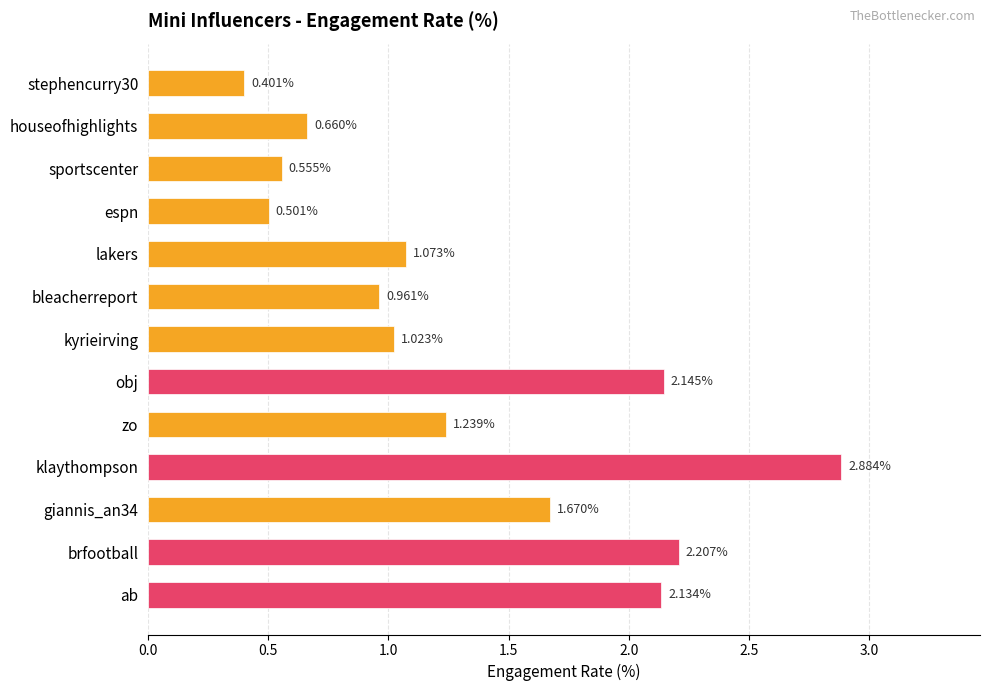

What is the label of the 7th bar from the top?

kyrieirving